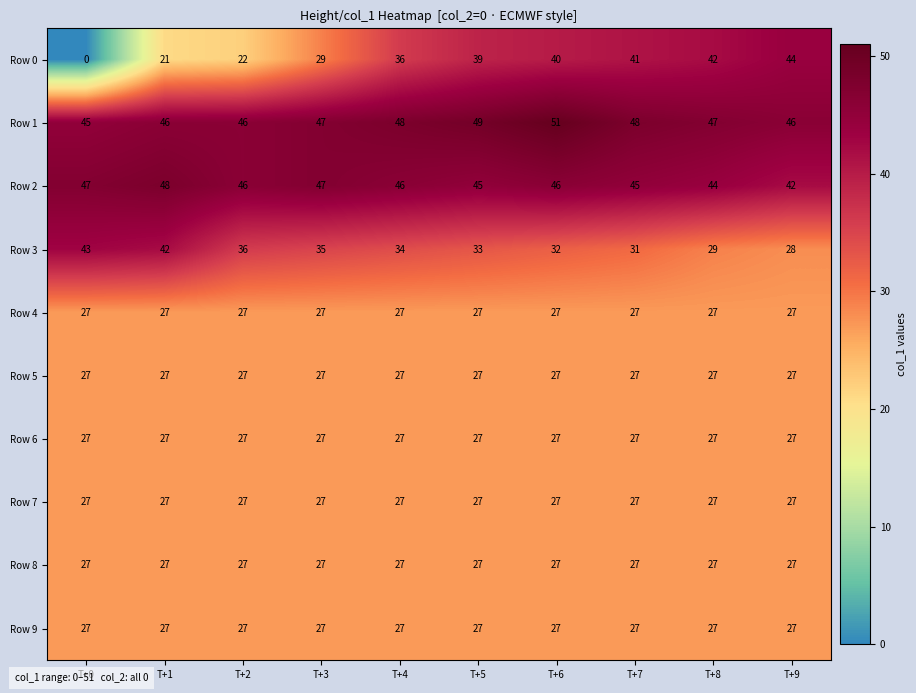

At which label is Row 0 closest to 22?

T+2